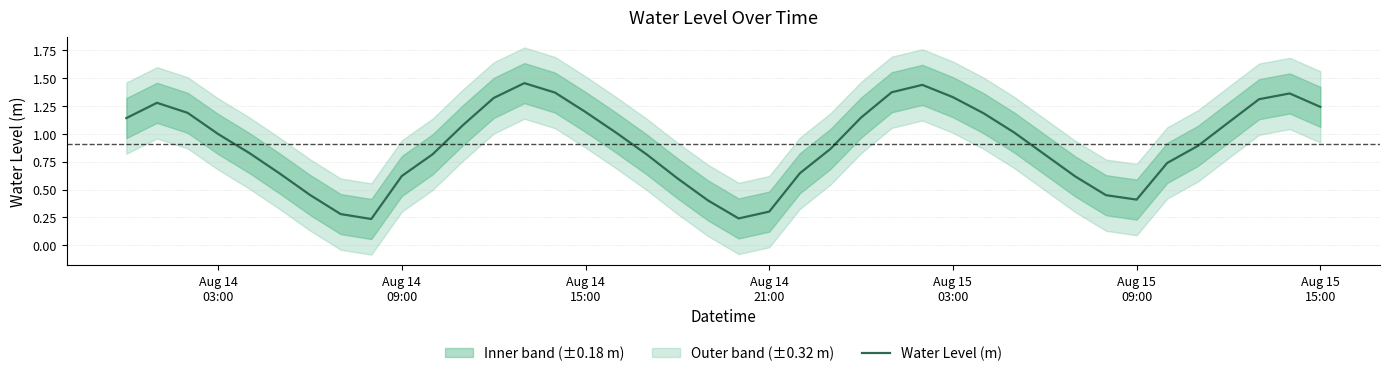

What is the smallest value displayed?

0.2